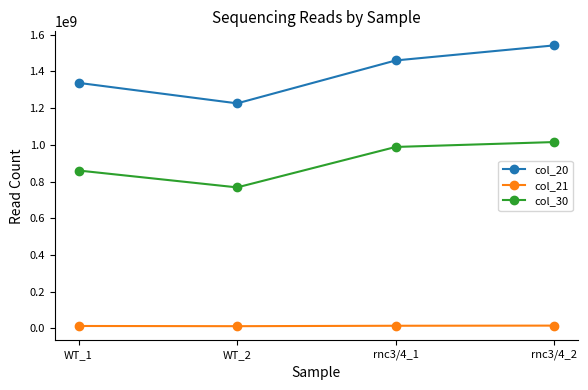

Which series has the largest range (max minus min)?

col_20